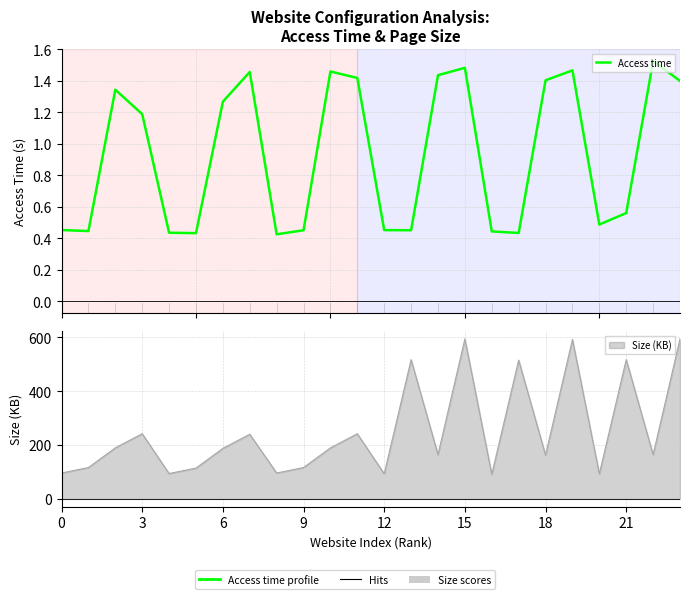

What is the change in value from 6 to 16?

-0.9